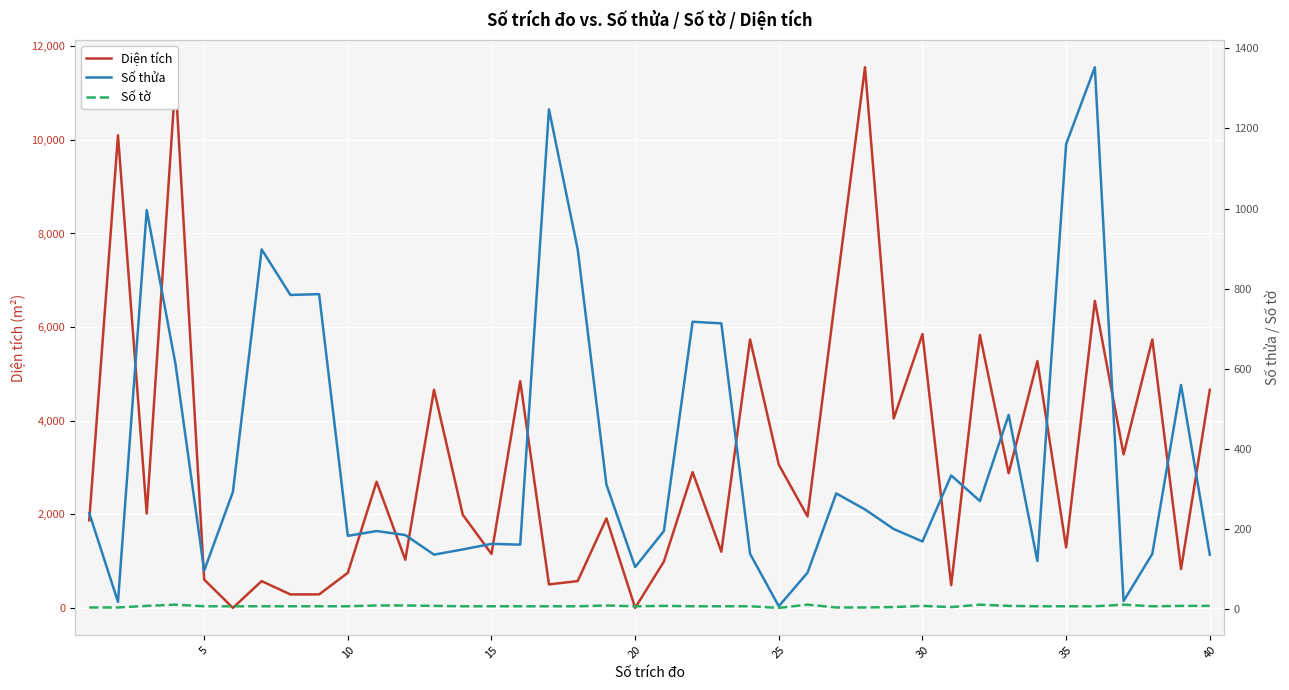

What is the difference between the maximum and minimum values in the Số thửa series?

1347.0